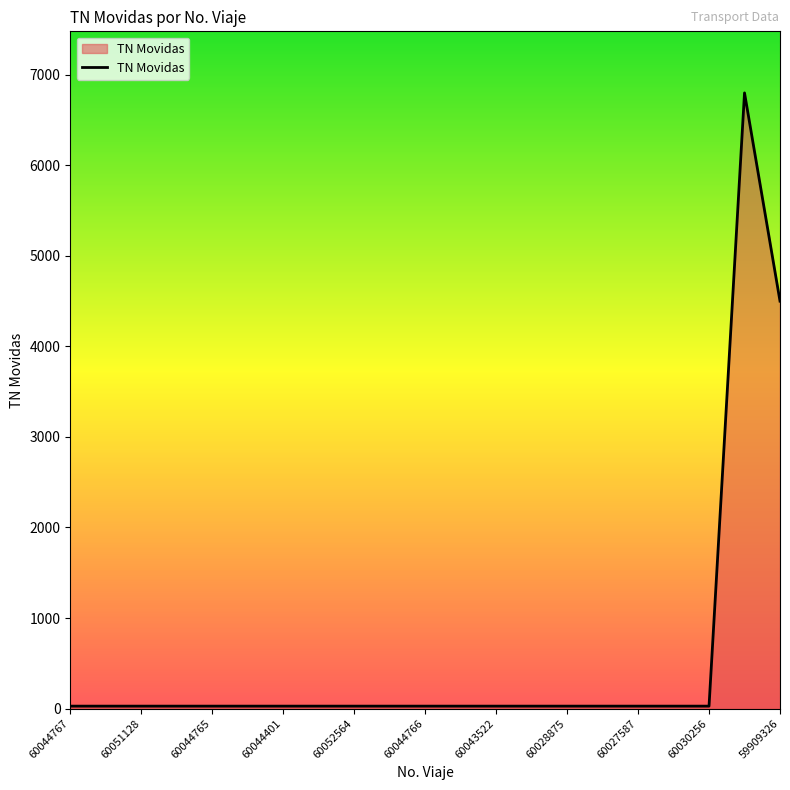

What is the greatest value displayed?

6800.0